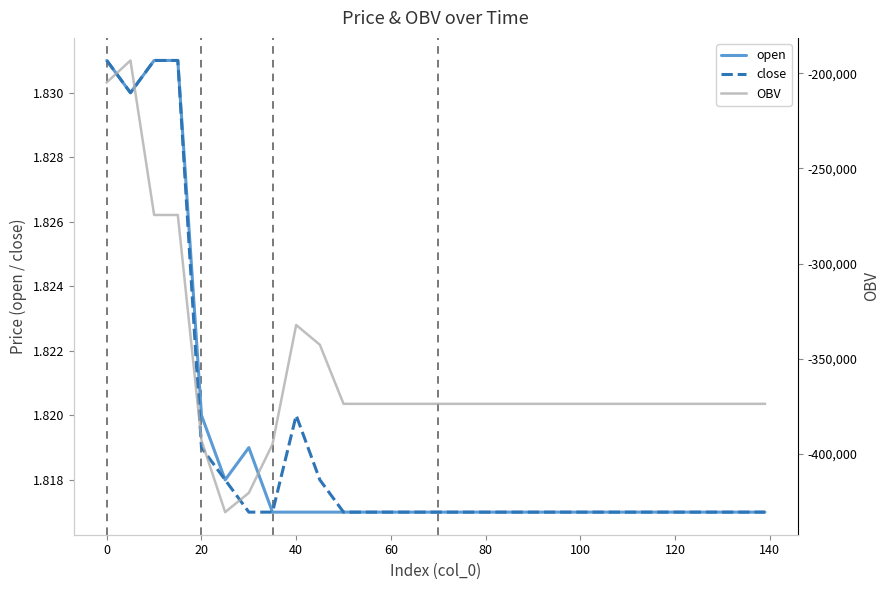

True or false: close and OBV intersect in this chart.

False